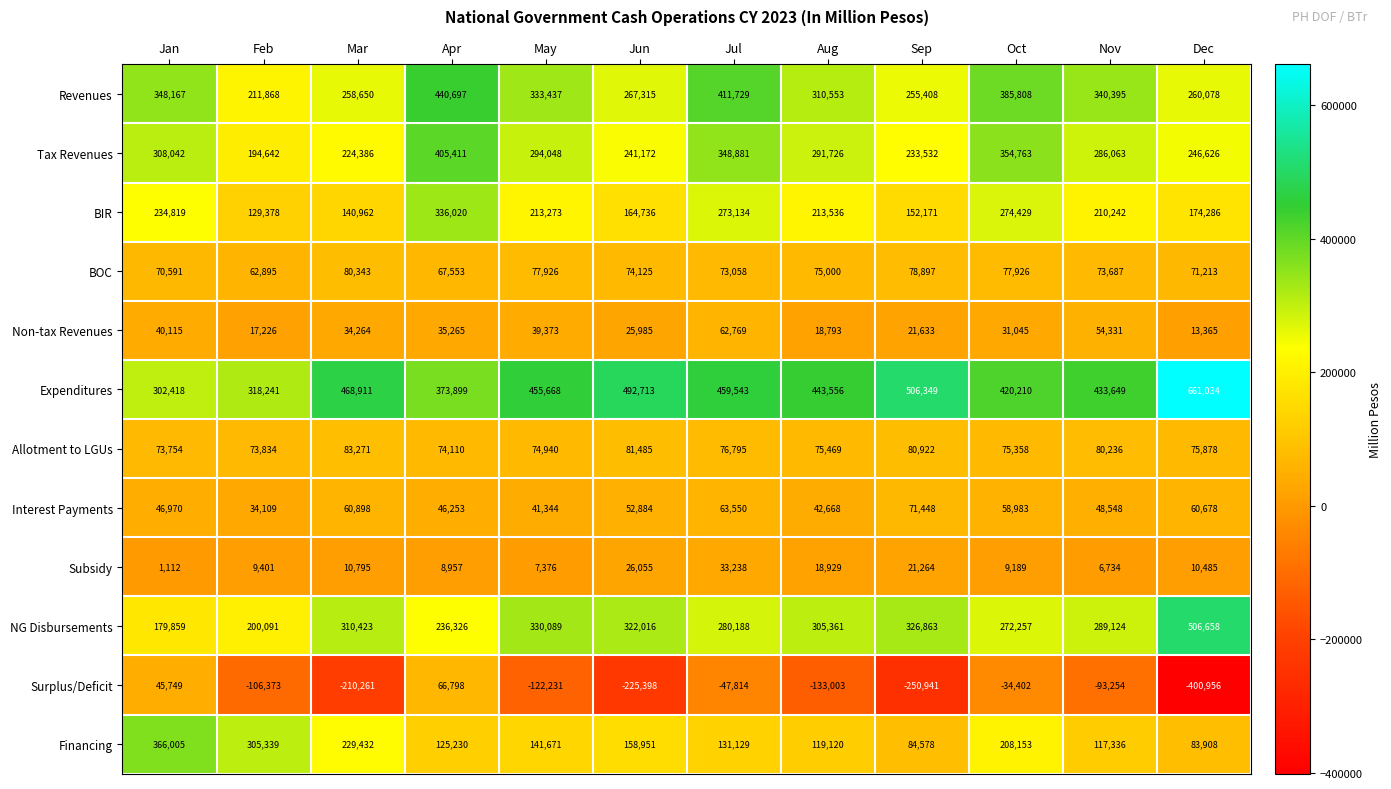

What is the maximum value shown in the chart?

661034